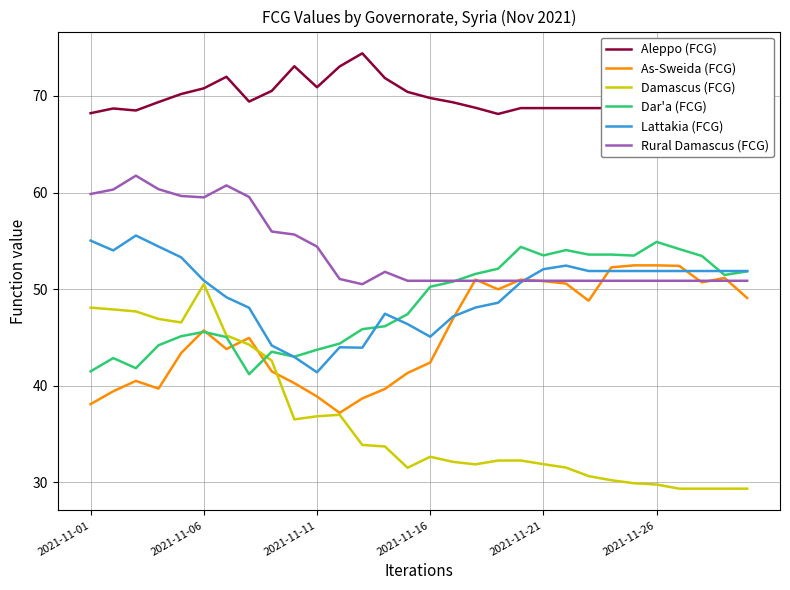

Which series has the largest total across all categories?

Aleppo (FCG)